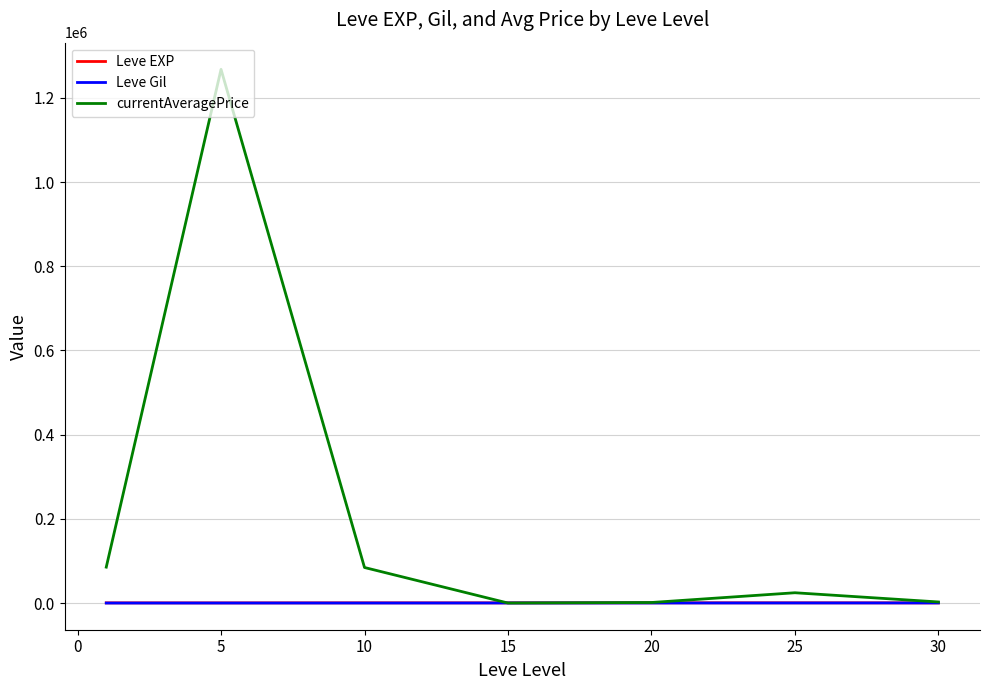

Which series has the largest range (max minus min)?

currentAveragePrice